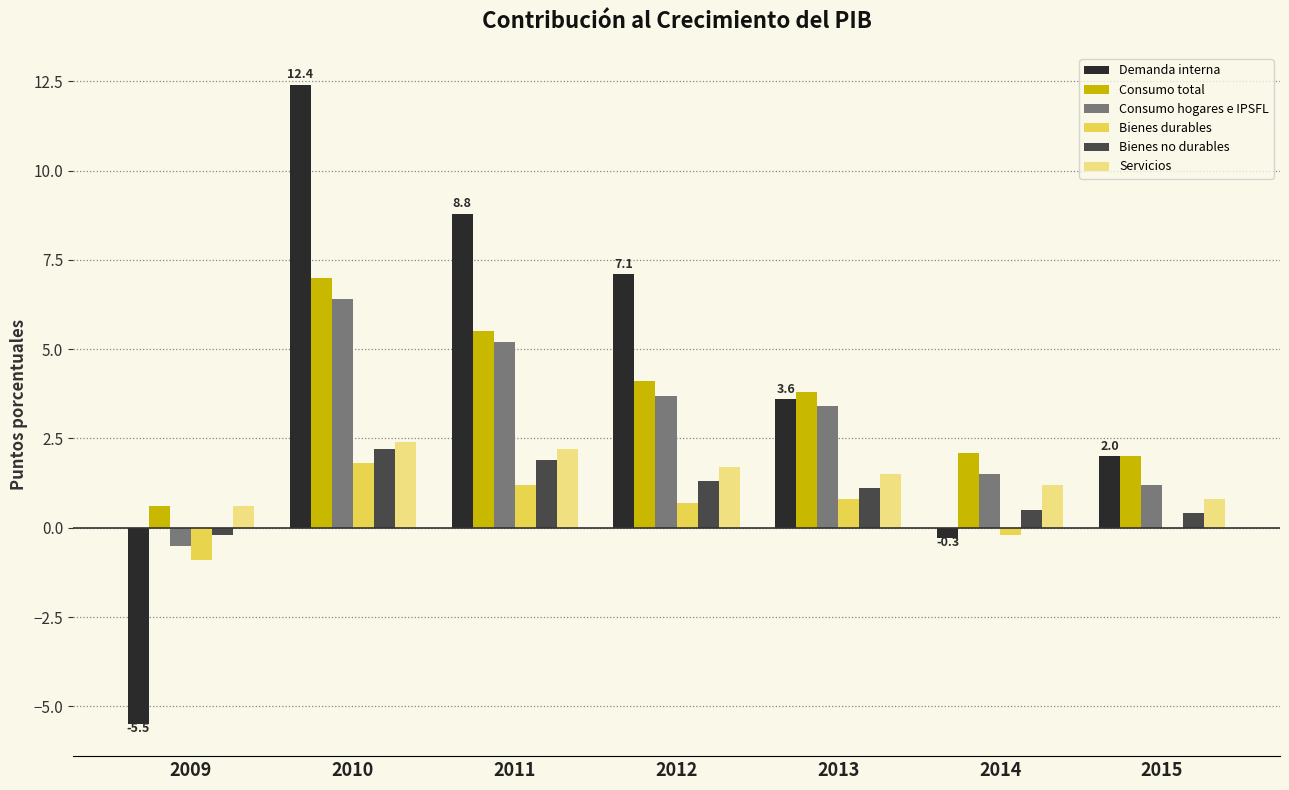

Count the number of categories in the chart.

7